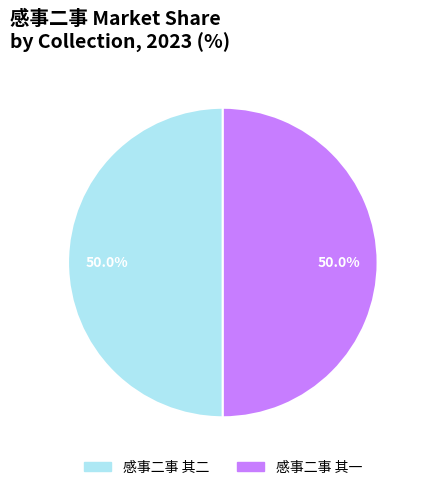

Combined, what portion of the pie is 感事二事 其一 and 感事二事 其二?

100.0%